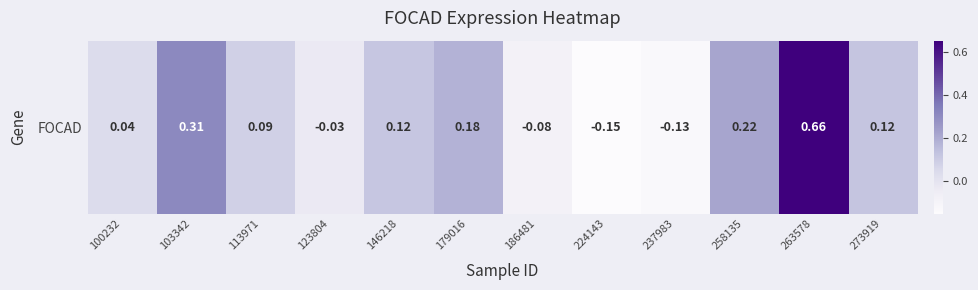

How many values are below 0?

4